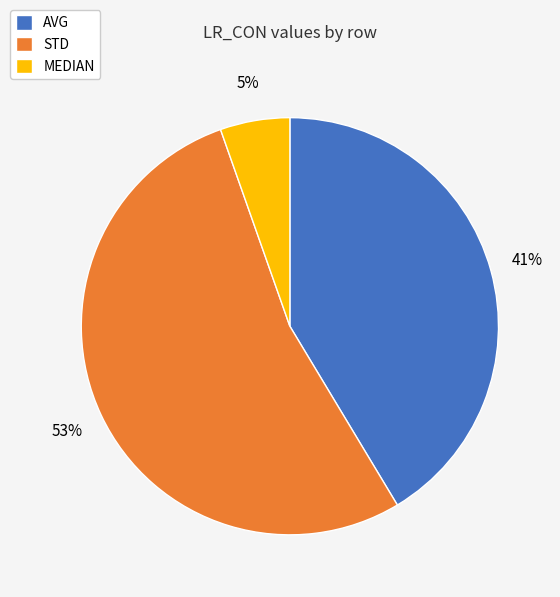

What percentage is the AVG slice, to the nearest percent?

41%